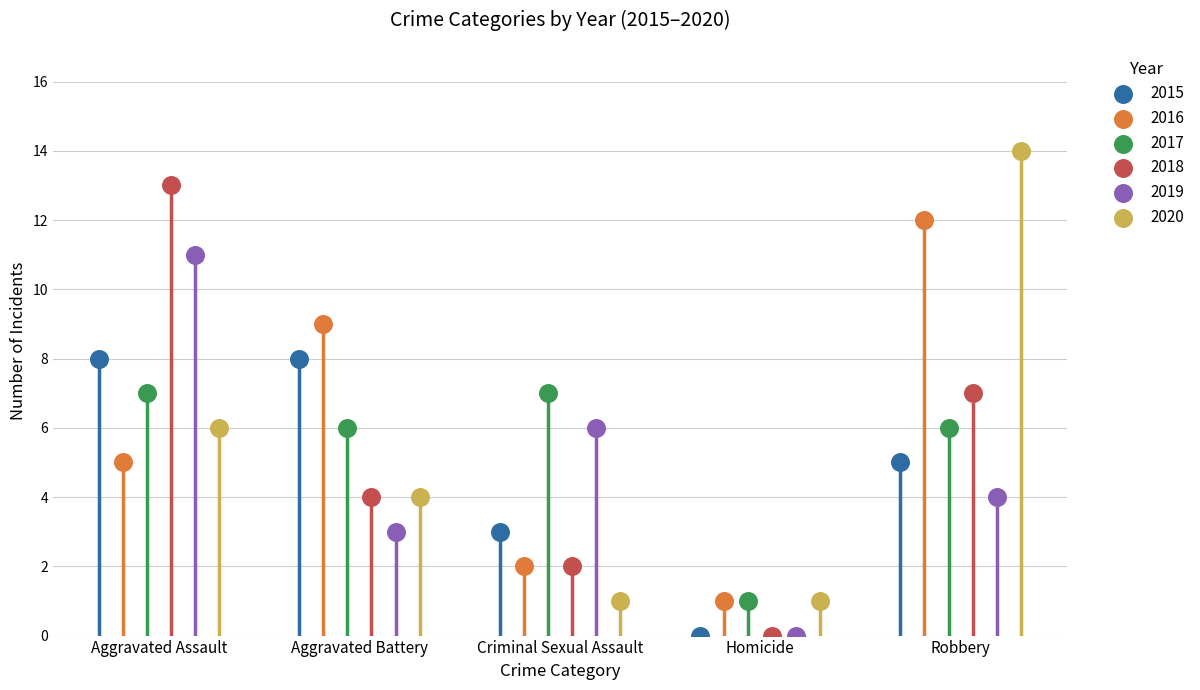

Which series has the widest spread of Y values?

2018